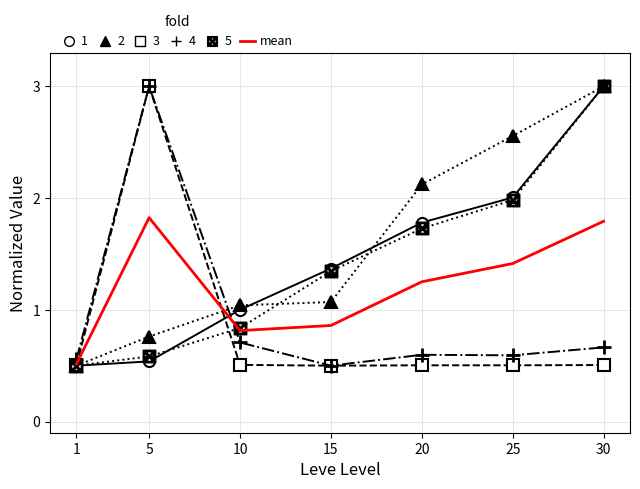

What is the difference between the highest and lowest values at 20?

1.6